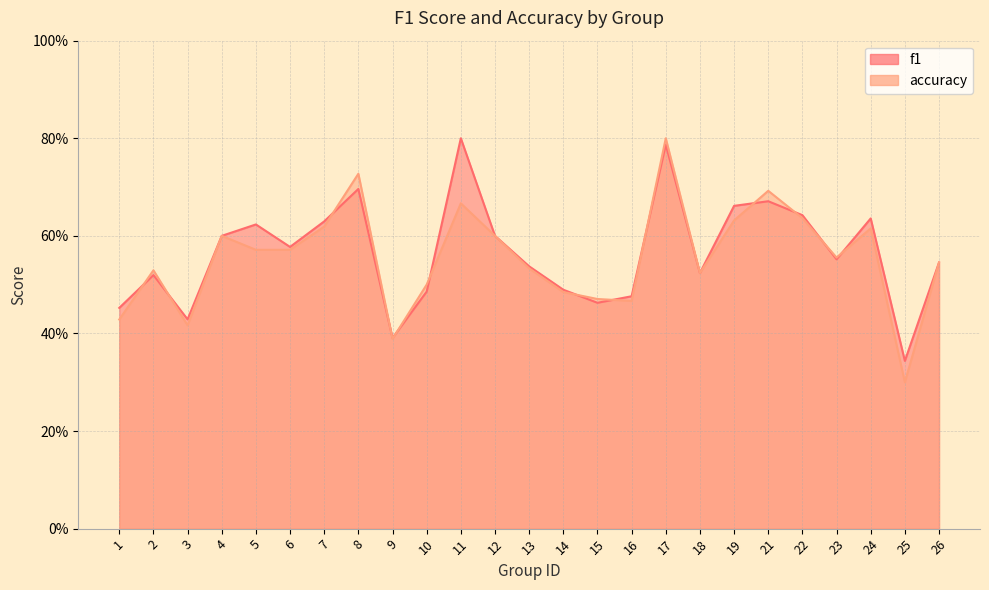

What is the total value across all series at 8?

1.4